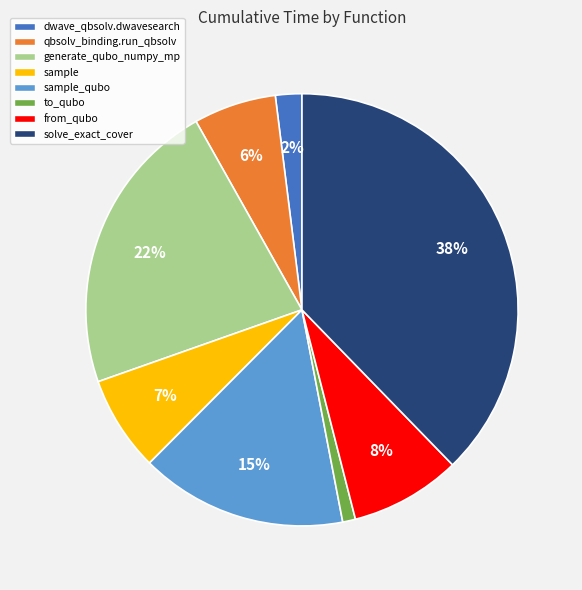

To the nearest percent, what is the average slice percentage?

12%